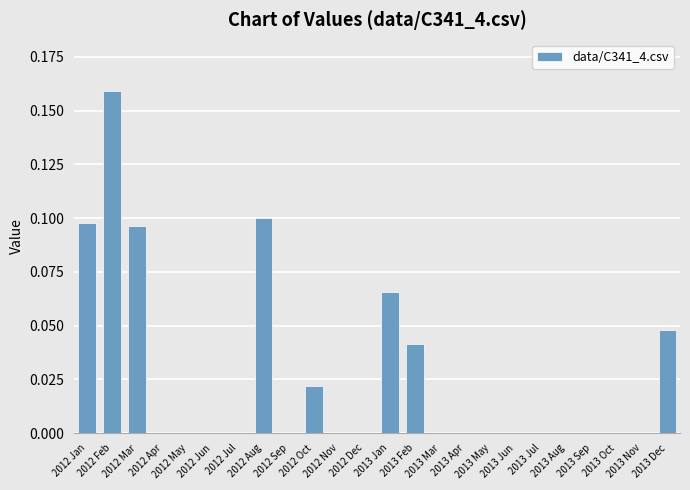

Reading right to left, extract all data points from this chart.

2013 Dec=0.0	2013 Nov=0.0	2013 Oct=0.0	2013 Sep=0.0	2013 Aug=0.0	2013 Jul=0.0	2013 Jun=0.0	2013 May=0.0	2013 Apr=0.0	2013 Mar=0.0	2013 Feb=0.0	2013 Jan=0.1	2012 Dec=0.0	2012 Nov=0.0	2012 Oct=0.0	2012 Sep=0.0	2012 Aug=0.1	2012 Jul=0.0	2012 Jun=0.0	2012 May=0.0	2012 Apr=0.0	2012 Mar=0.1	2012 Feb=0.2	2012 Jan=0.1